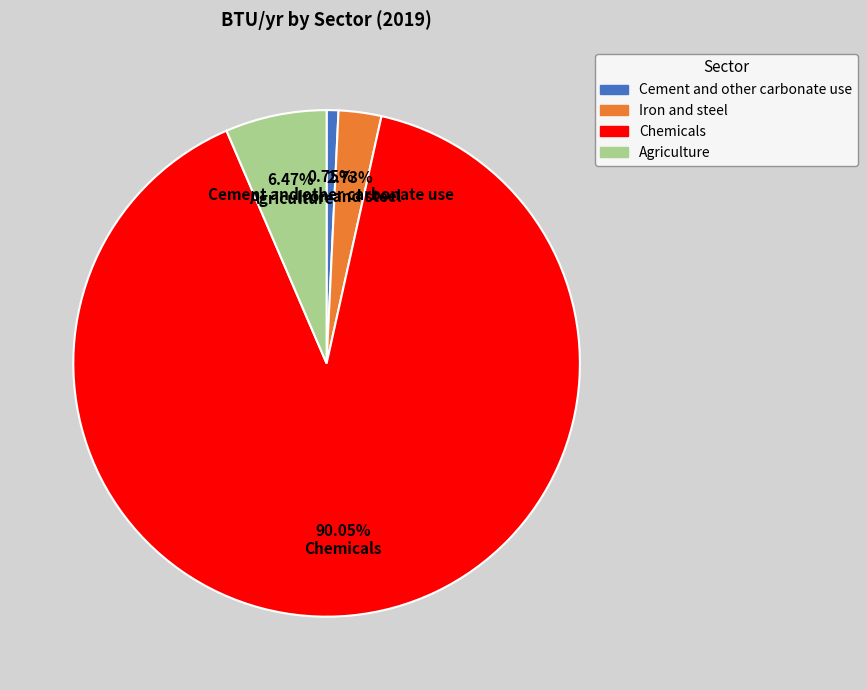

To the nearest percent, what is the difference between the largest and smallest slice percentages?

89%